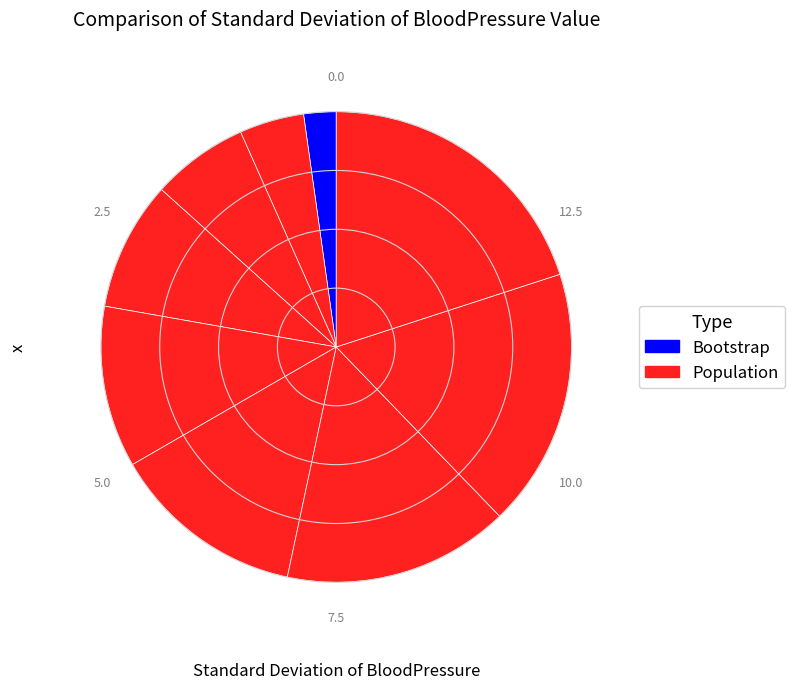

How many segments does this pie chart have?

9